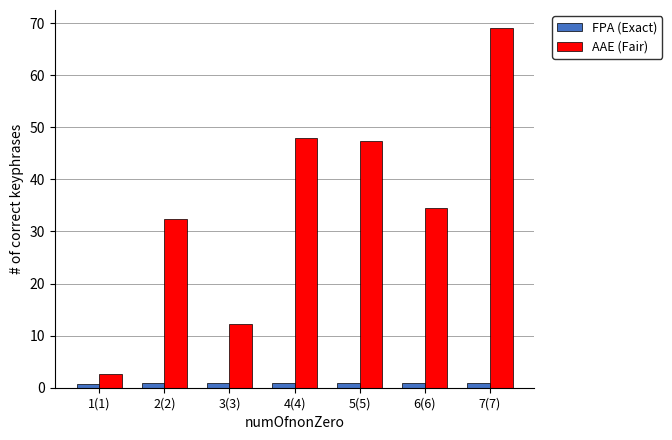

What is the label of the 5th bar from the left?

5(5)